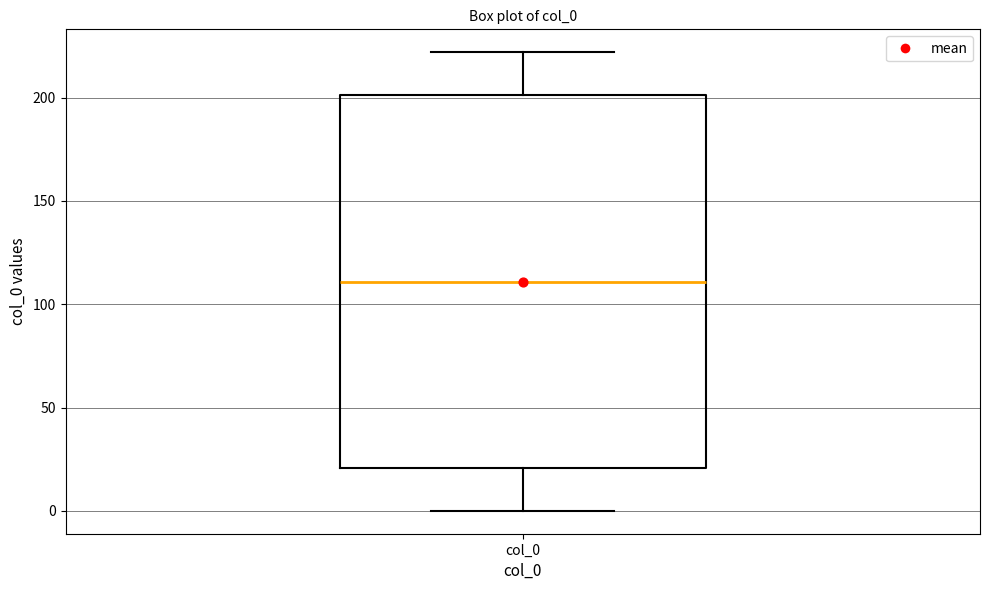

Where does the median line of the box for col_0 sit on the y-axis? The values are not printed on the chart, so give them approximately, as read against the axis.

110